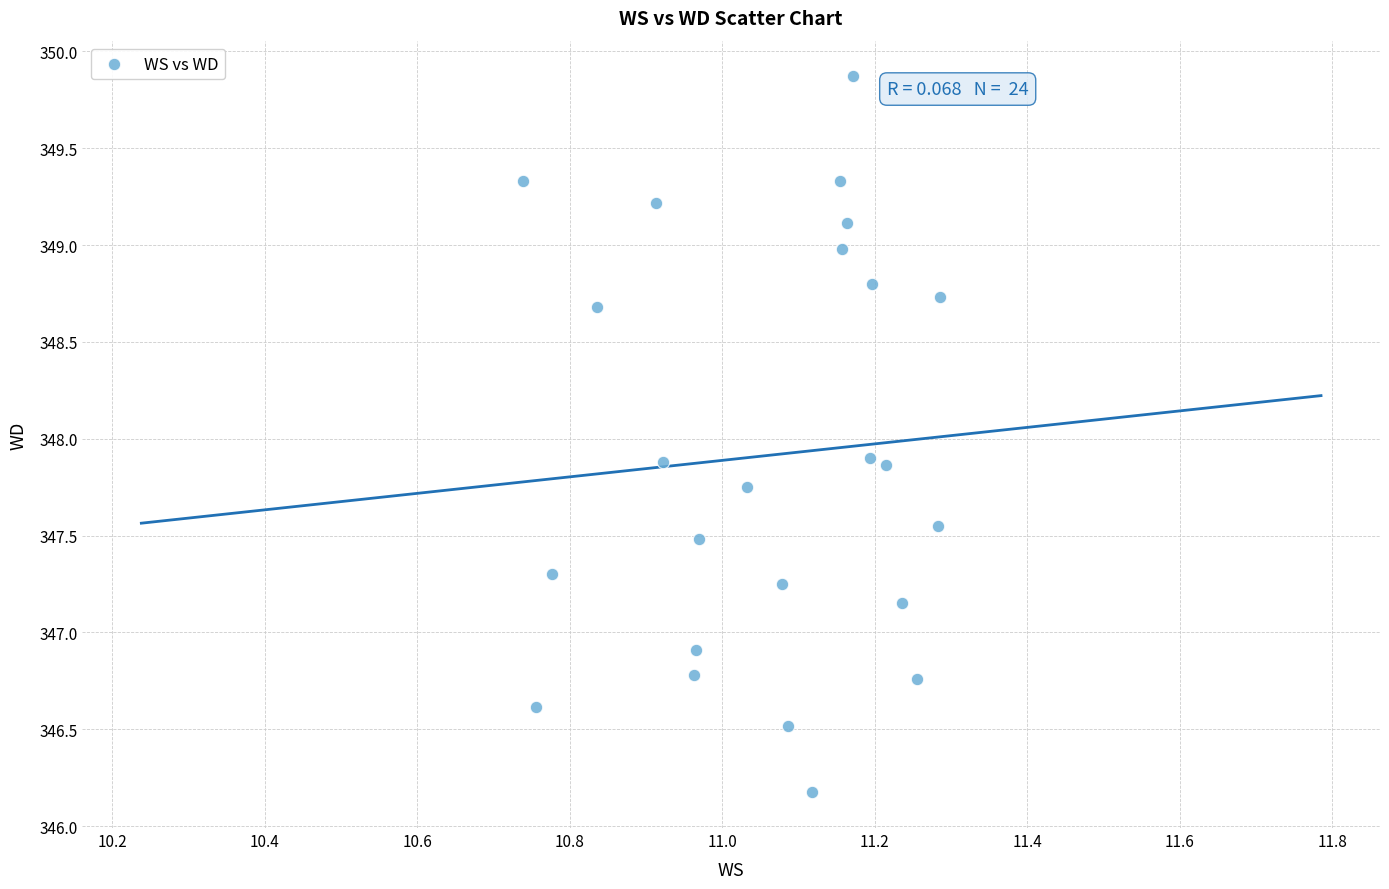

What is the range of Y values (max minus min)?

3.7